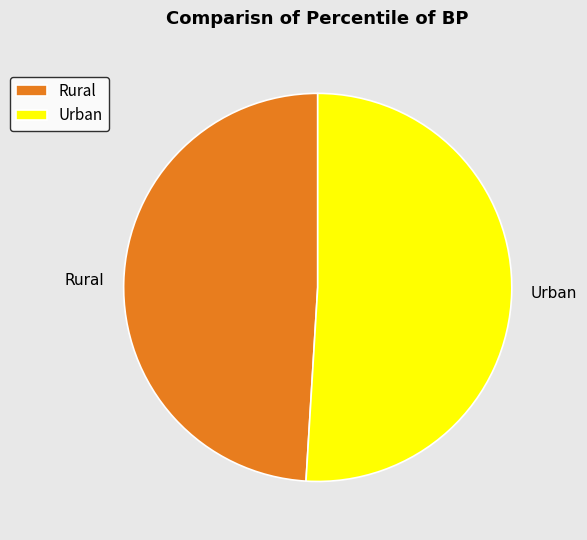

Between Rural and Urban, which is larger?

Urban